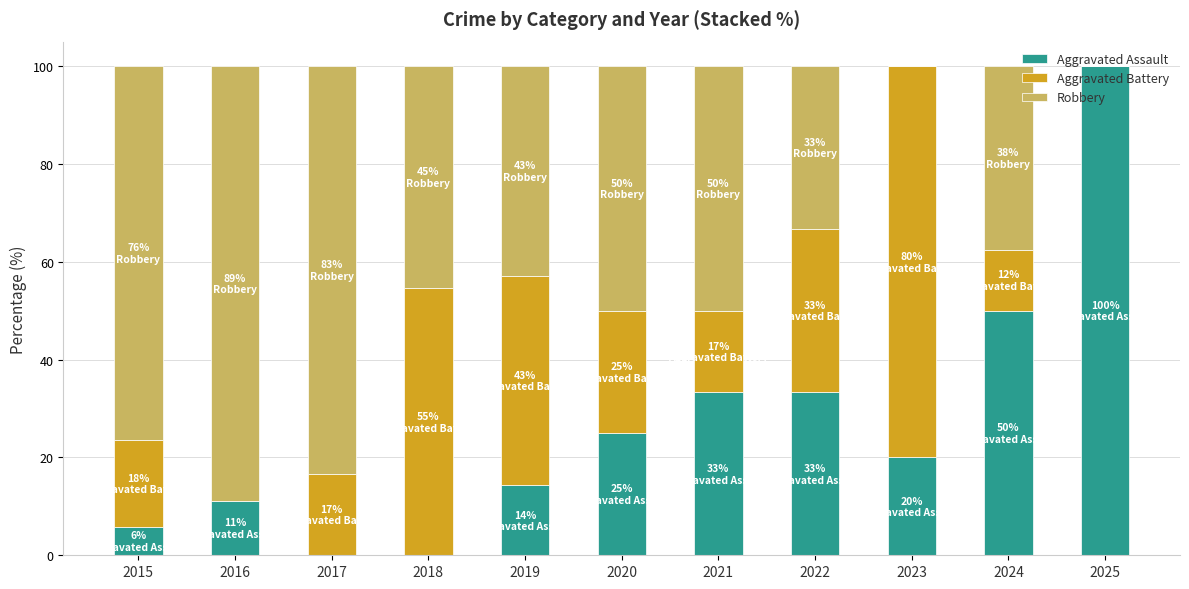

The Aggravated Assault series shows 176.7 at 2025. True or false?

False